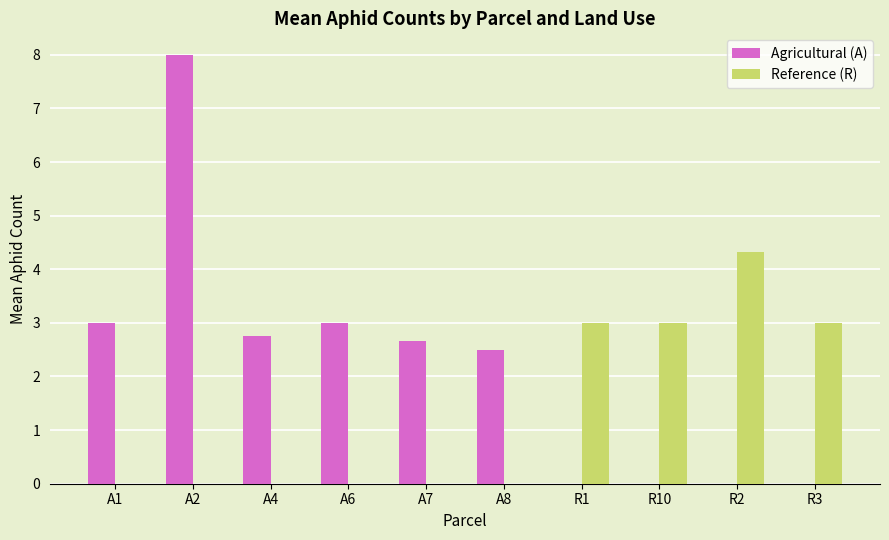

The value of Agricultural (A) at A6 is 3.0. True or false?

True